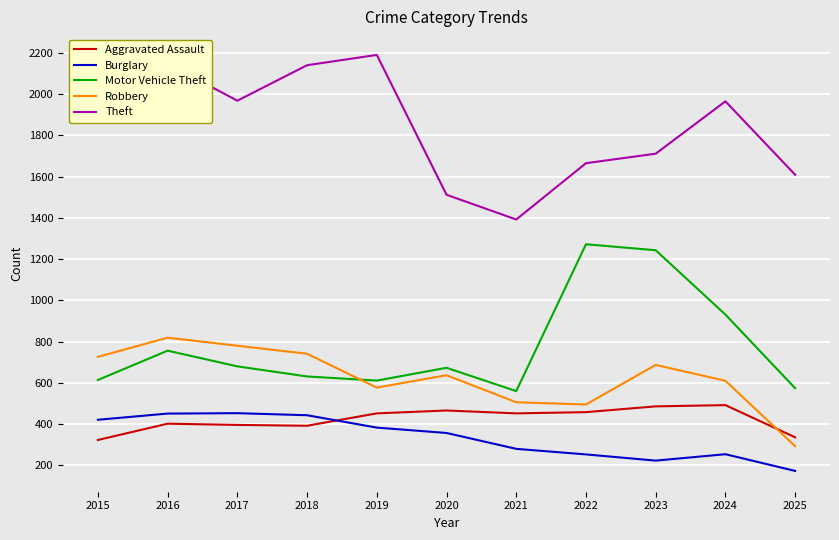

Which series has the largest total across all categories?

Theft